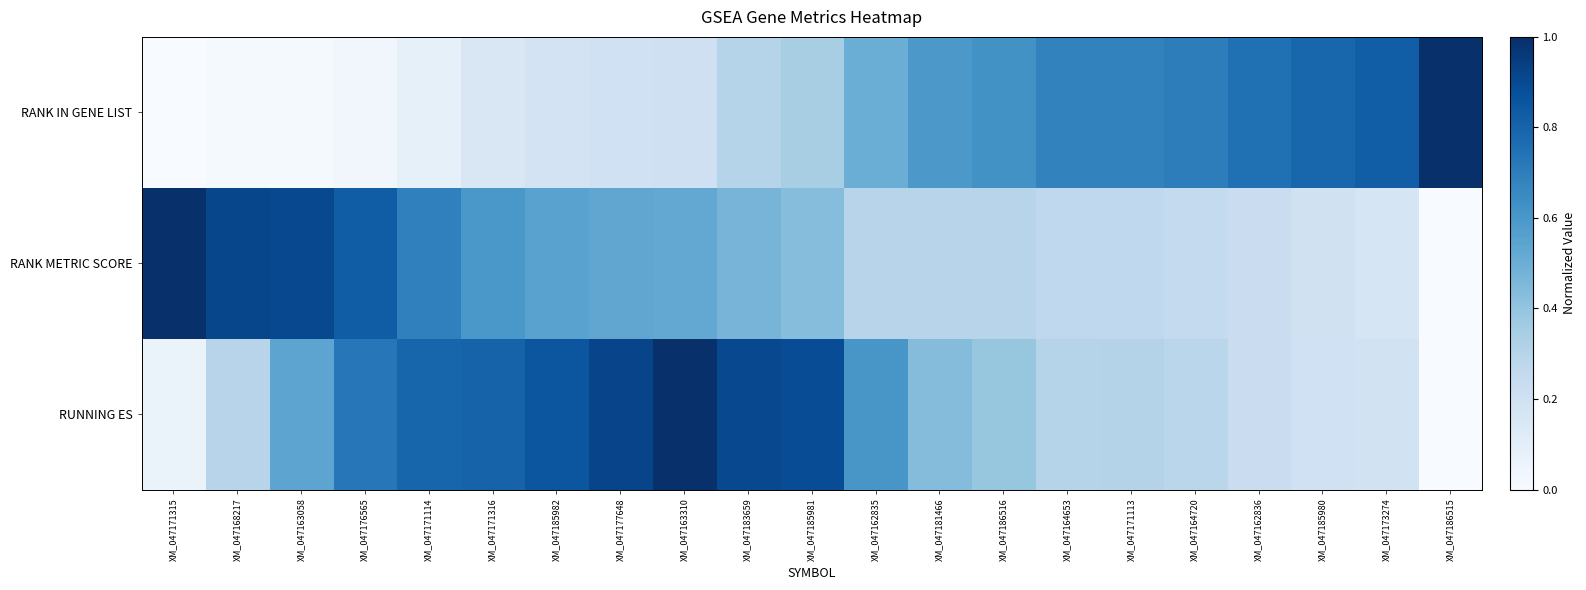

What is the total value across all series at XM_047185982?

1.6